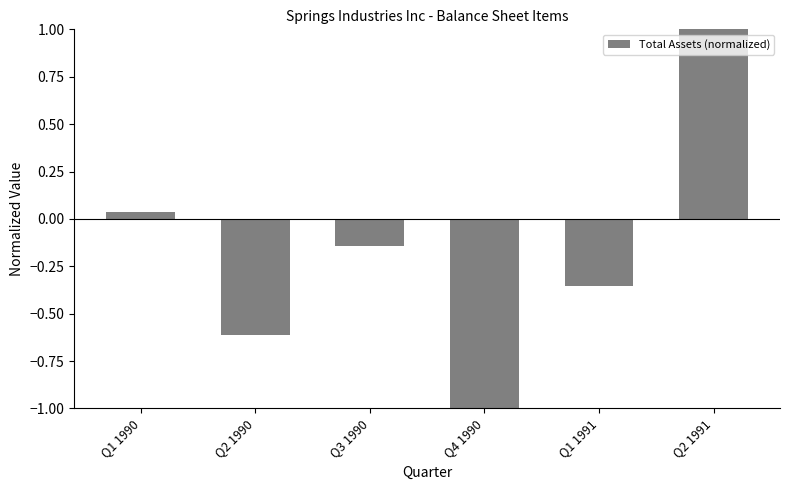

How many data points does each series have?

6